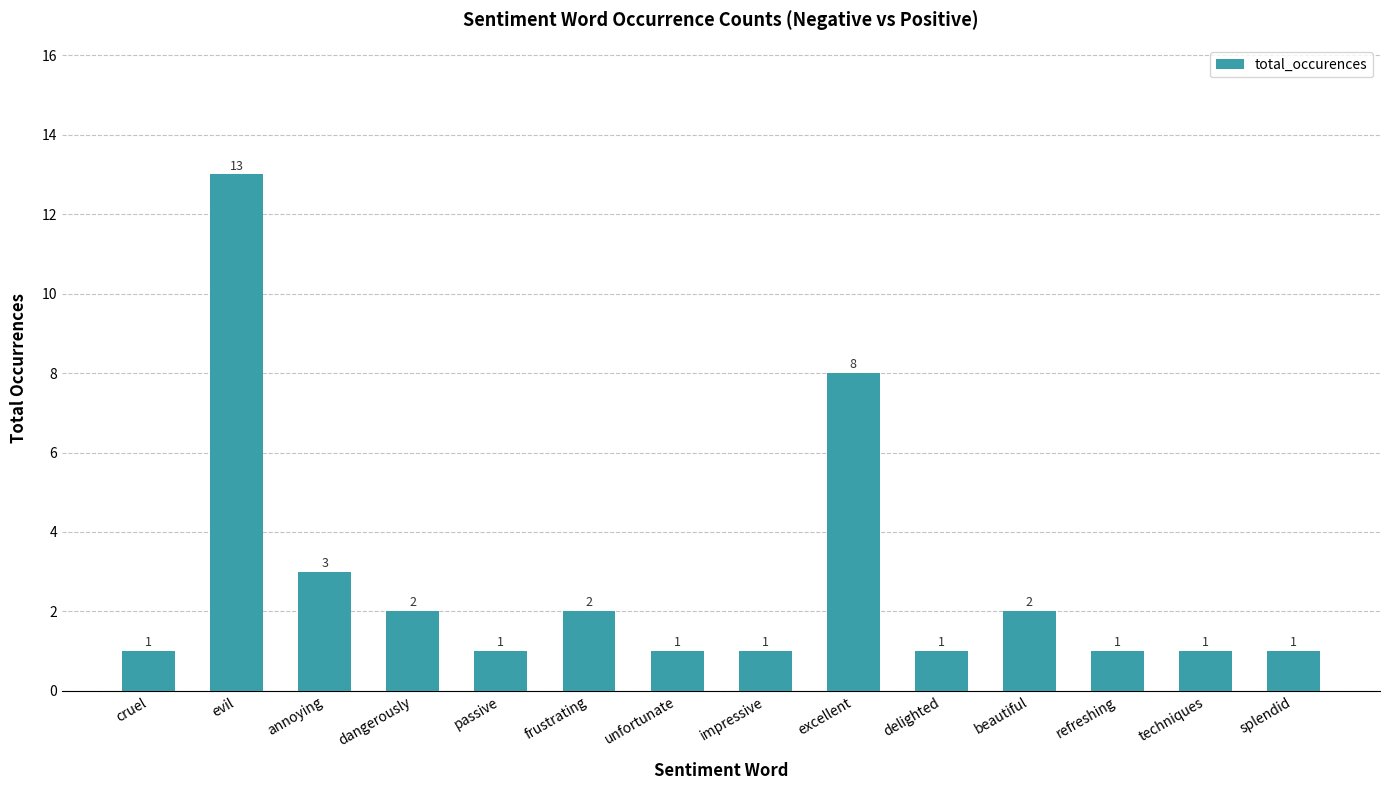

What is the value of the 10th bar from the left?

1